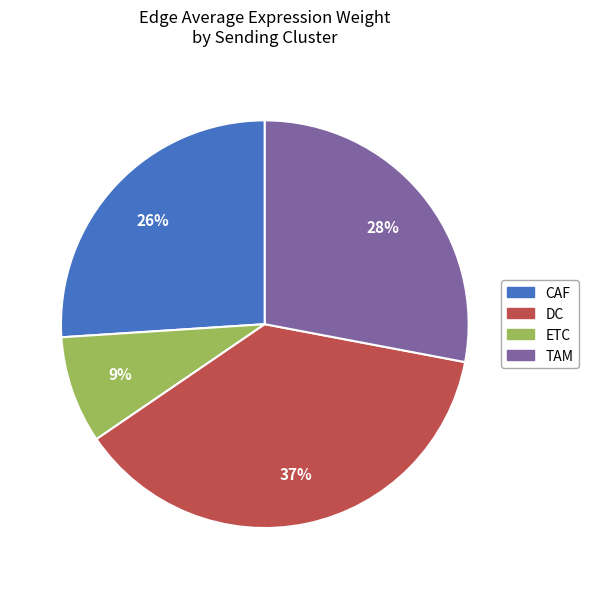

Is there a majority slice in this chart?

No